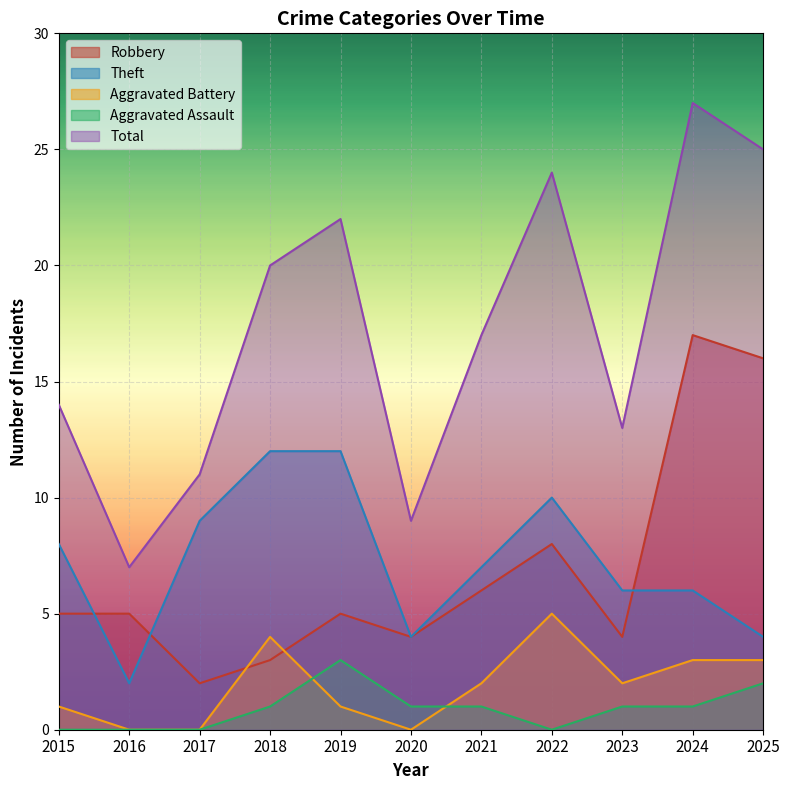

At which category is the sum across all series the highest?

2024